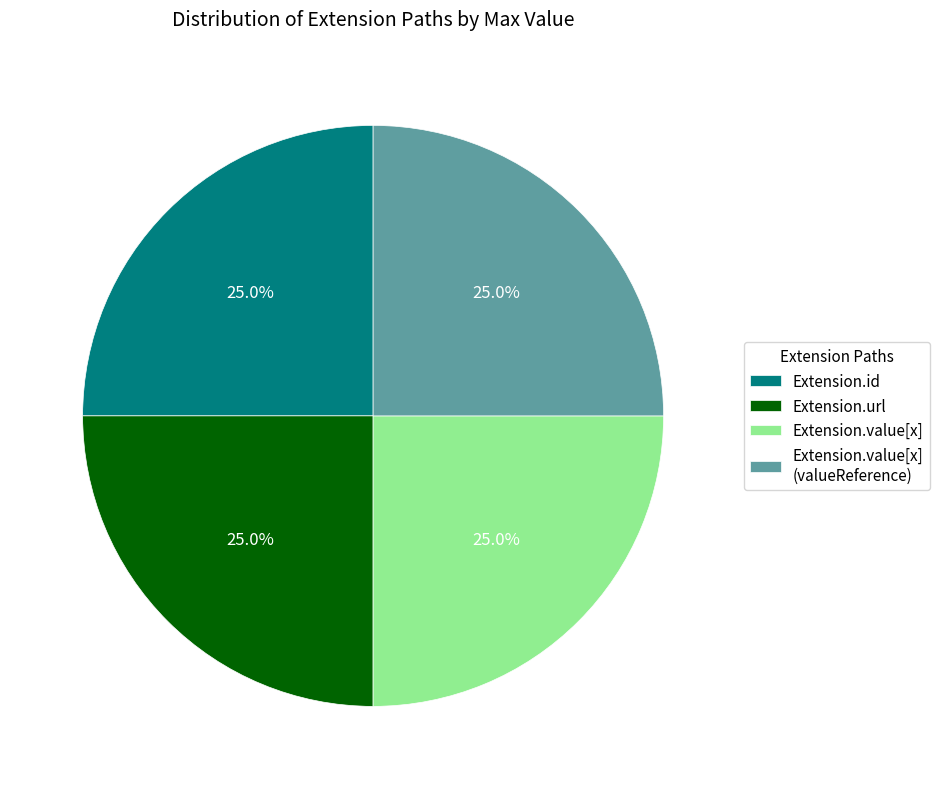

To the nearest percent, what is the average slice percentage?

25%